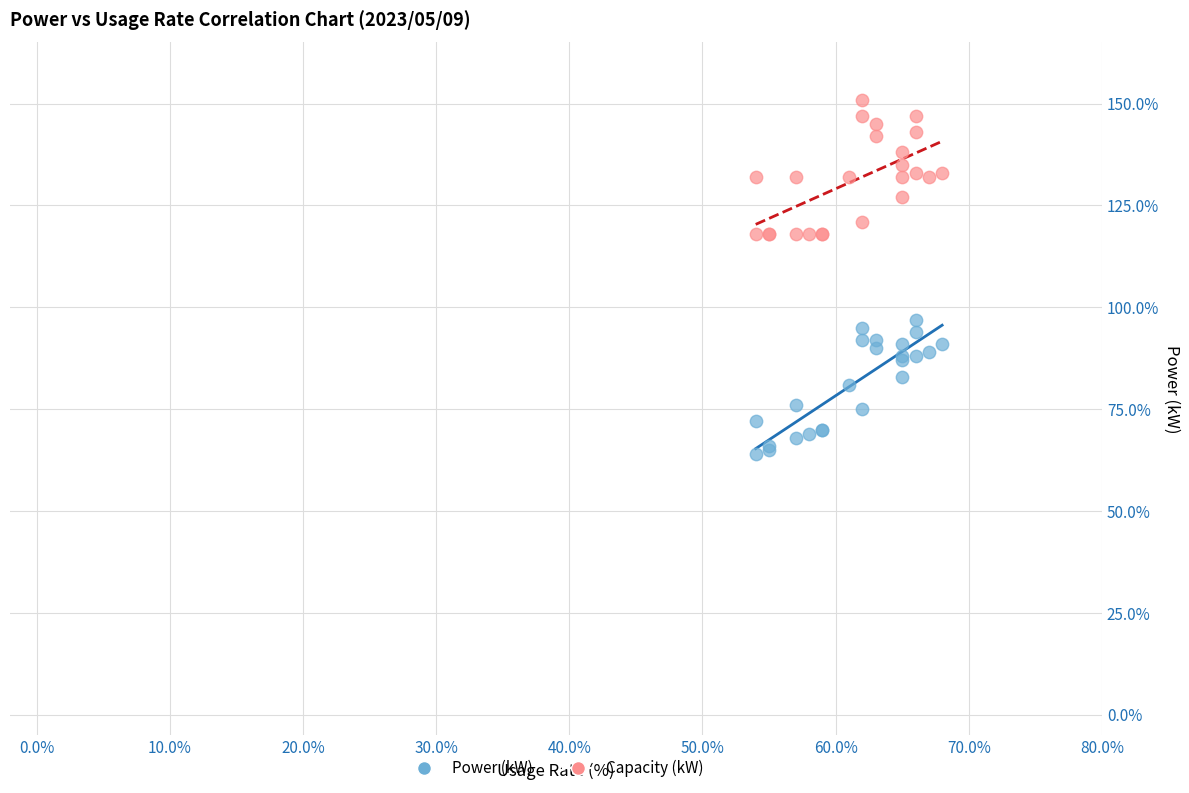

What are all the series names shown in the legend?

Power (kW), Capacity (kW)